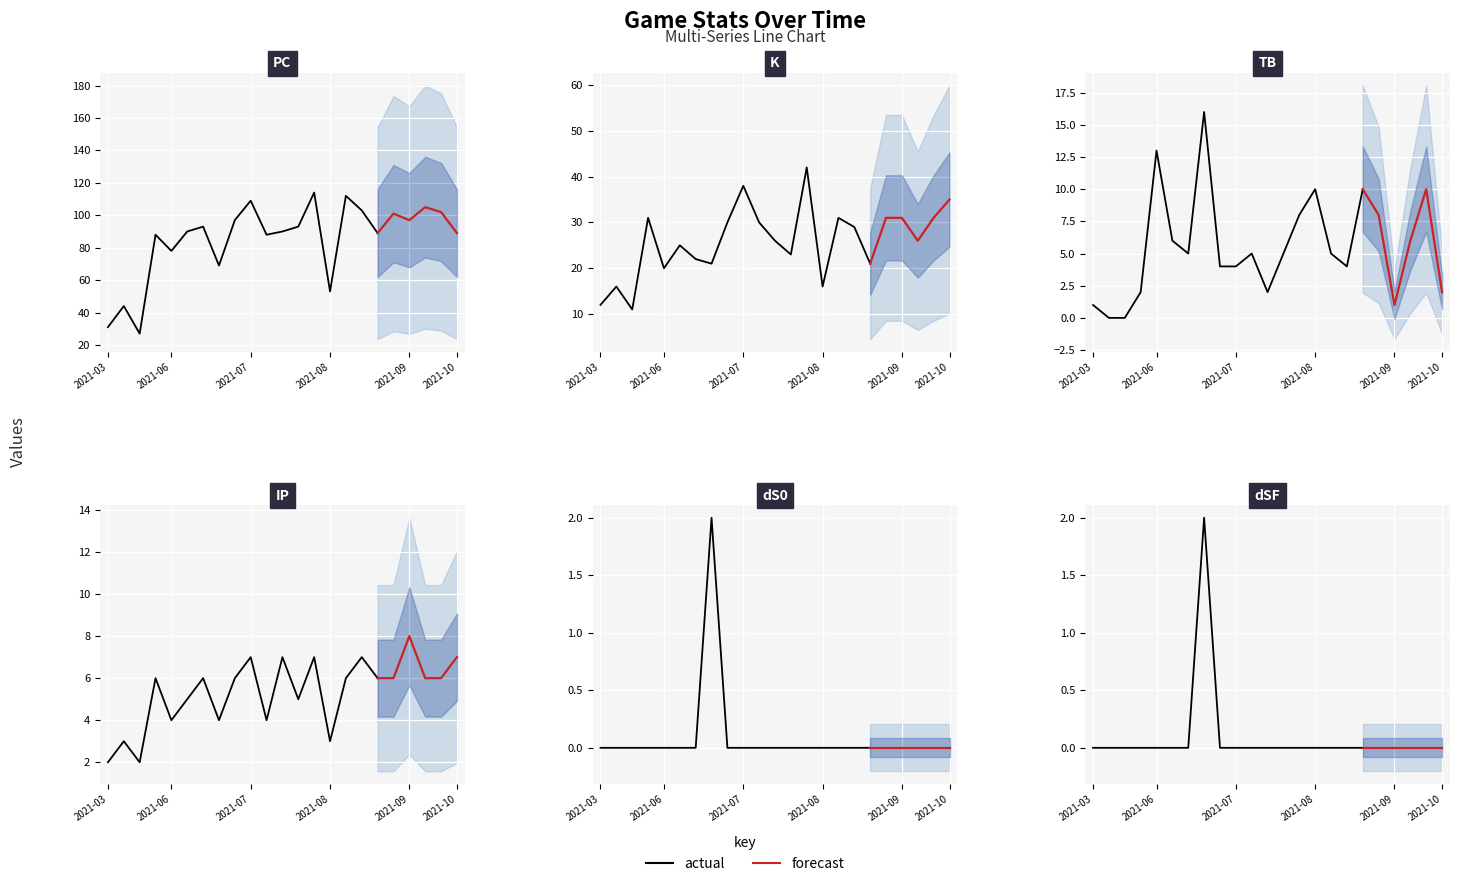

Which series changed the most between 2021-03-25 and 2021-09-03?

PC